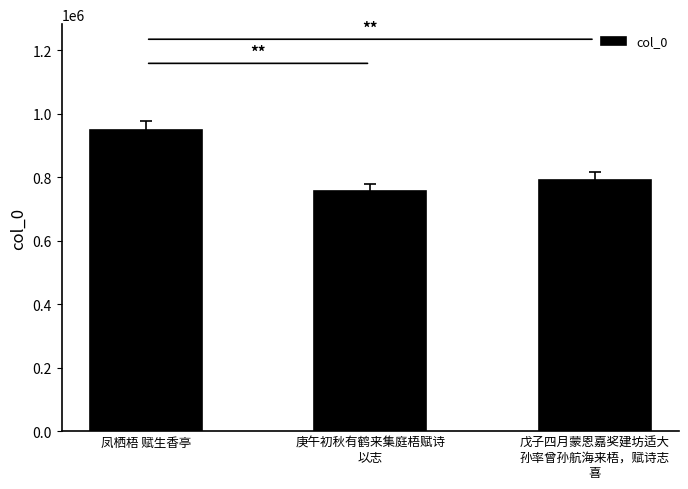

What is the change in value from 凤栖梧 赋生香亭 to 庚午初秋有鹤来集庭梧赋诗
以志?

-193234